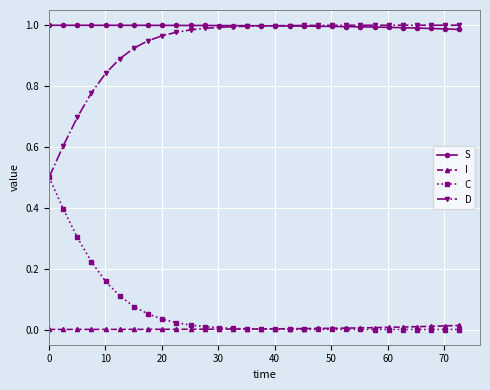

True or false: D and I cross at least once.

False